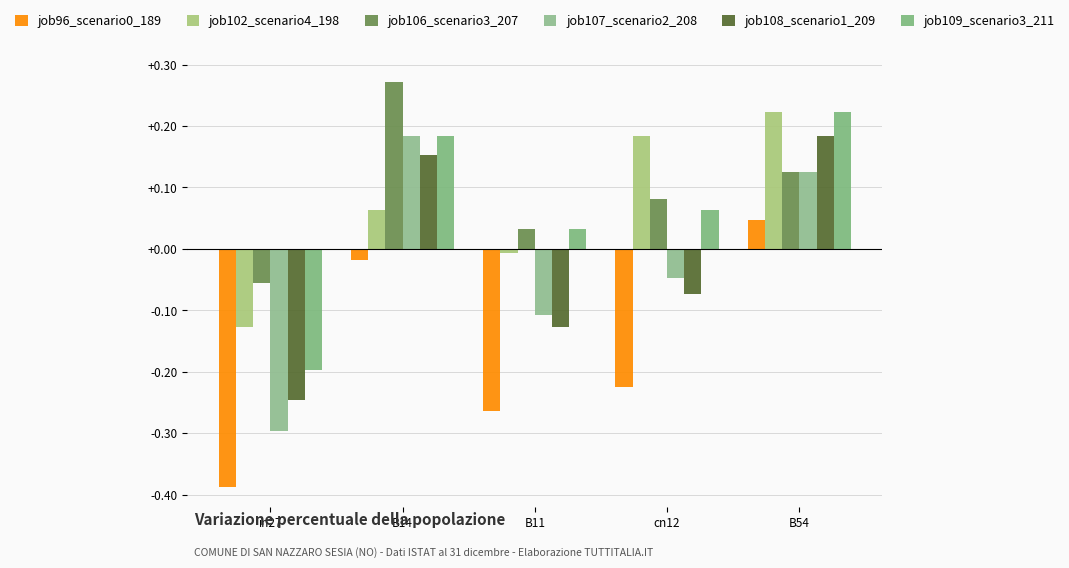

How many negative values does the job108_scenario1_209 series have?

3